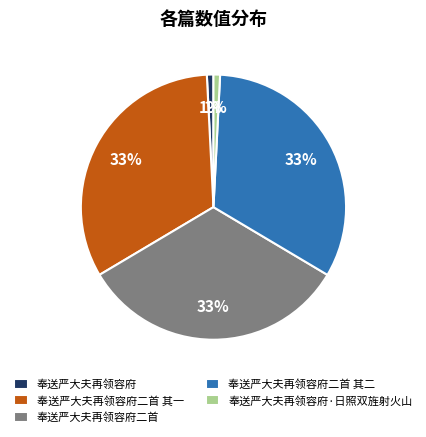

Is there any slice that represents more than half of the pie?

No